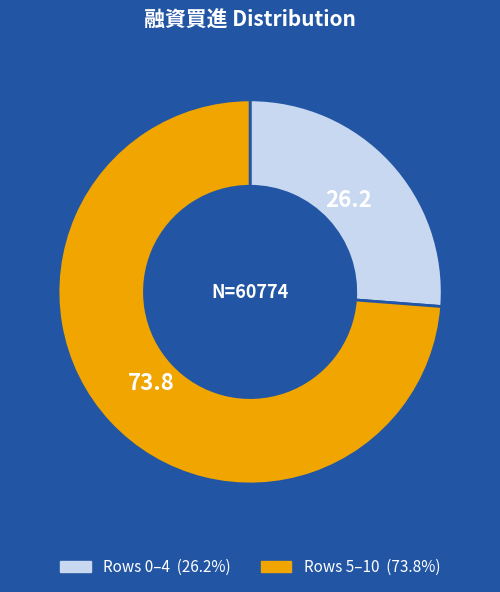

Is there any slice that represents more than half of the pie?

Yes